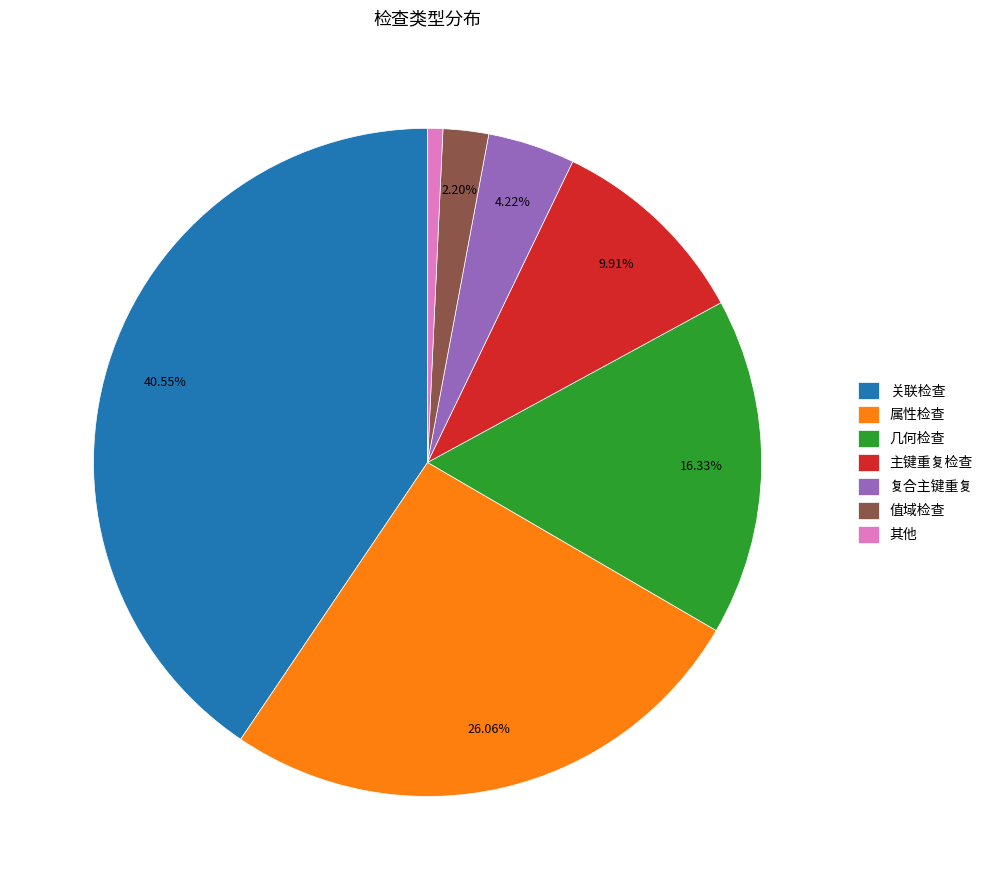

Is there a majority slice in this chart?

No